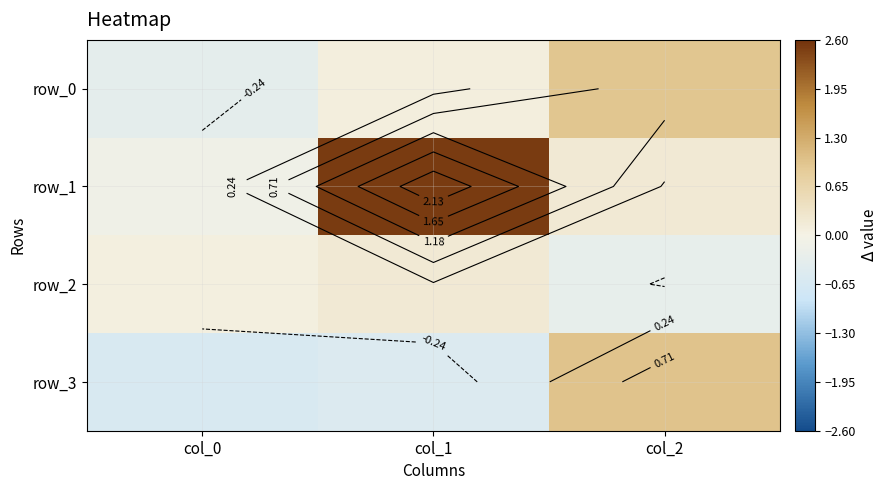

How many distinct data groups are displayed?

4